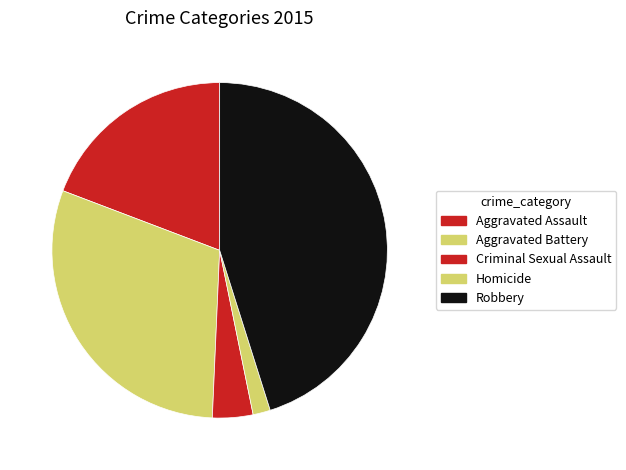

Combined, do Aggravated Battery and Robbery account for over 50%?

Yes